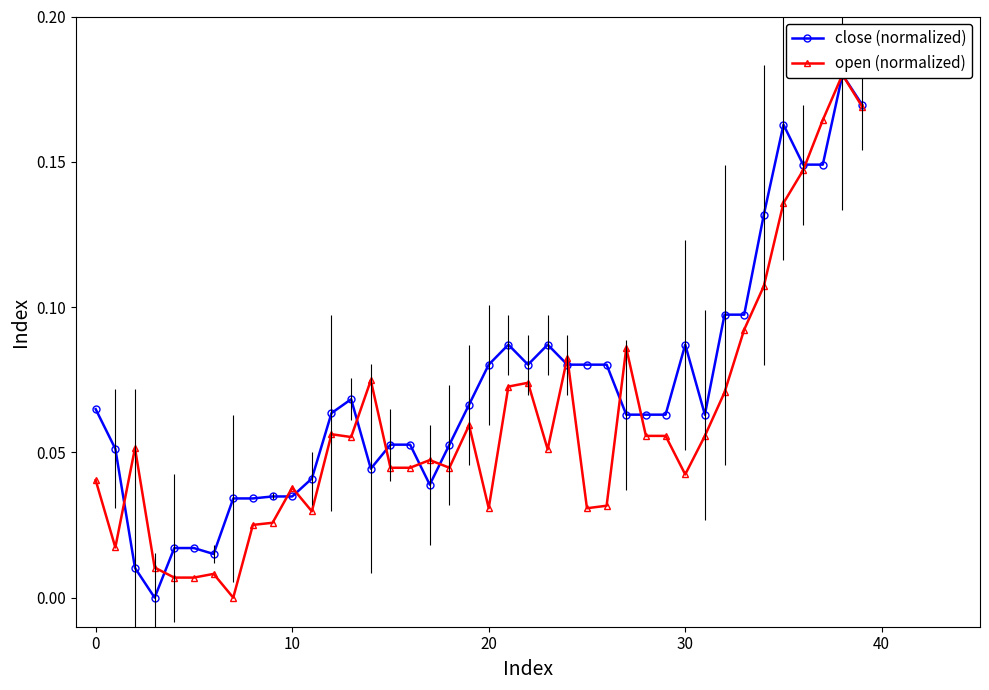

At 30, list the series in order from smallest to largest.

open (normalized), close (normalized)